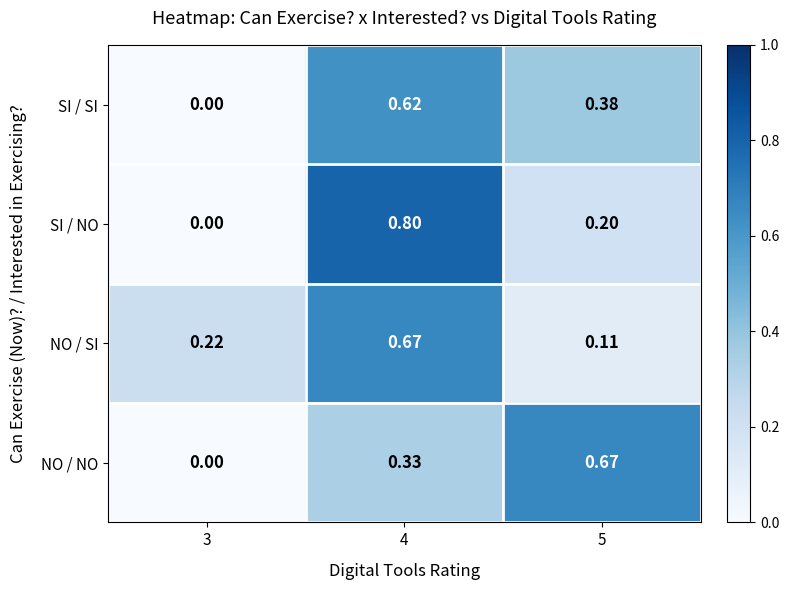

Is the value of NO / SI at 4 greater than the value of SI / NO at 3?

Yes